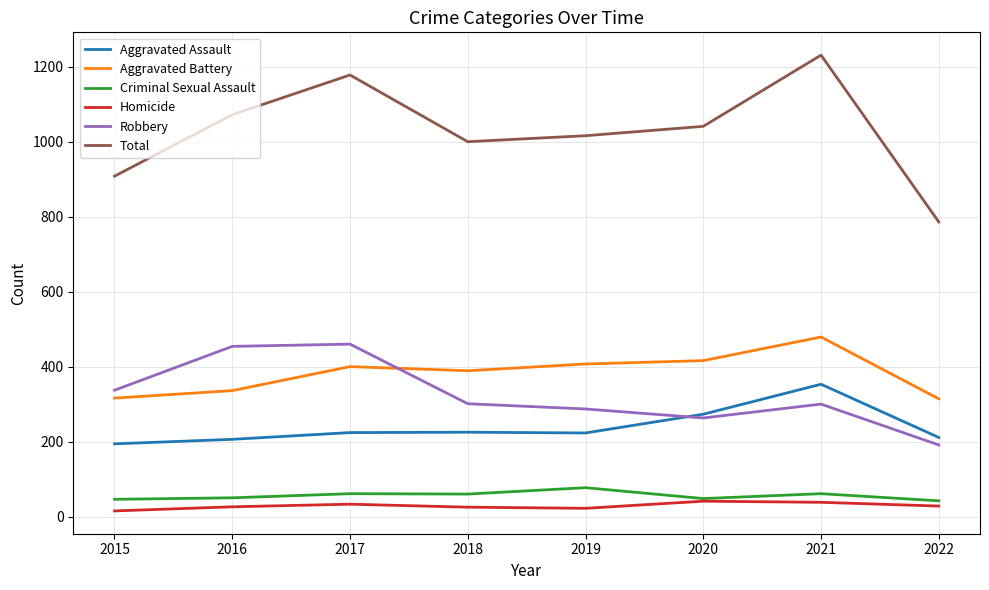

What is the maximum value shown in the chart?

1231